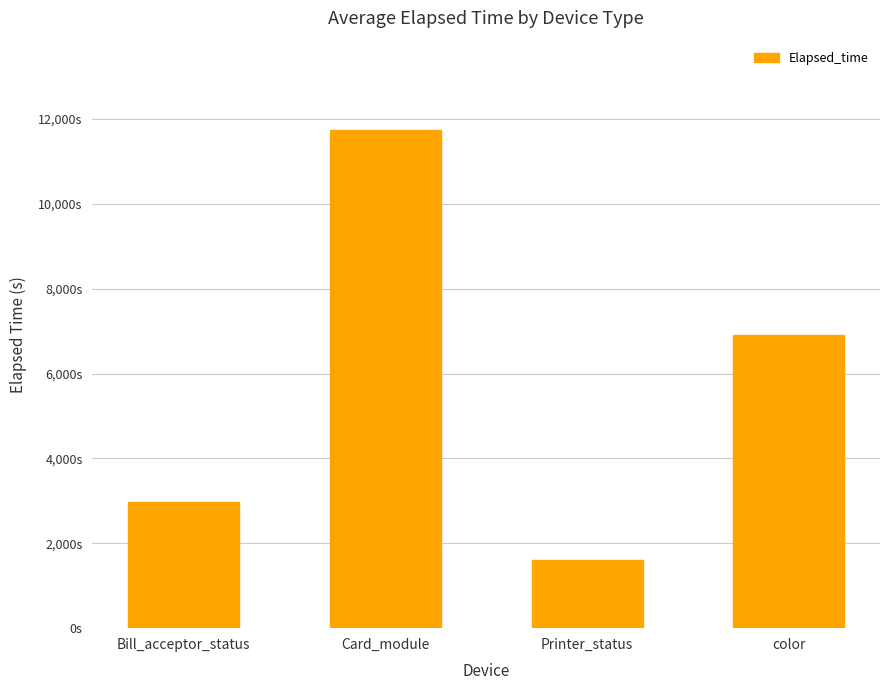

True or false: the data shows 11730.6 at Card_module.

True